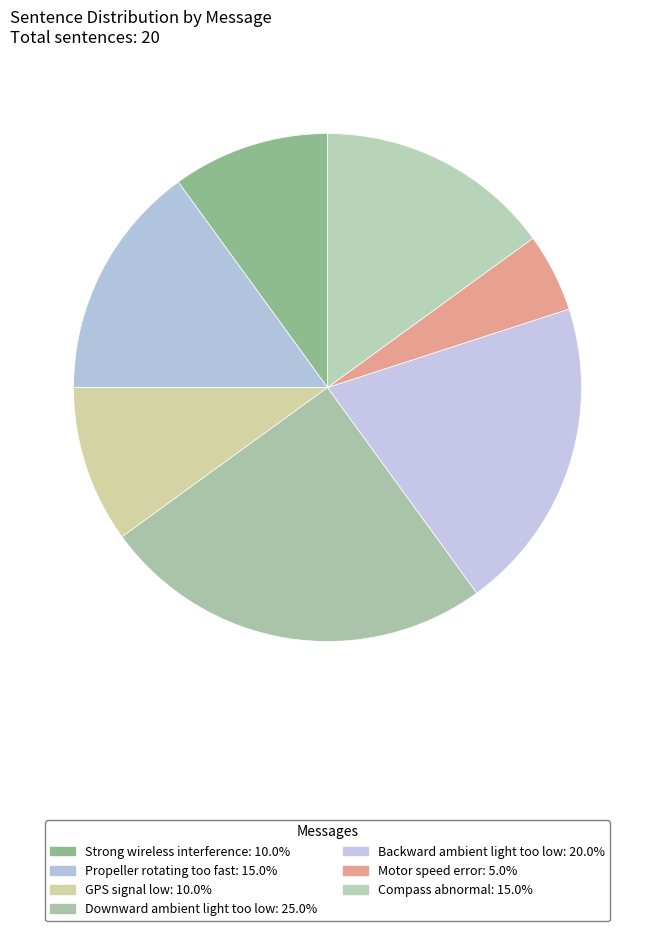

Rank the categories by value from highest to lowest.

Downward ambient light too low, Backward ambient light too low, Propeller rotating too fast, Compass abnormal, Strong wireless interference, GPS signal low, Motor speed error